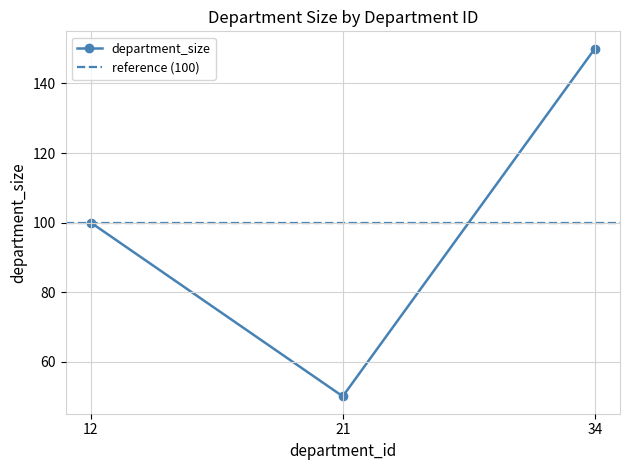

Count the values in the range 50 to 150.

3